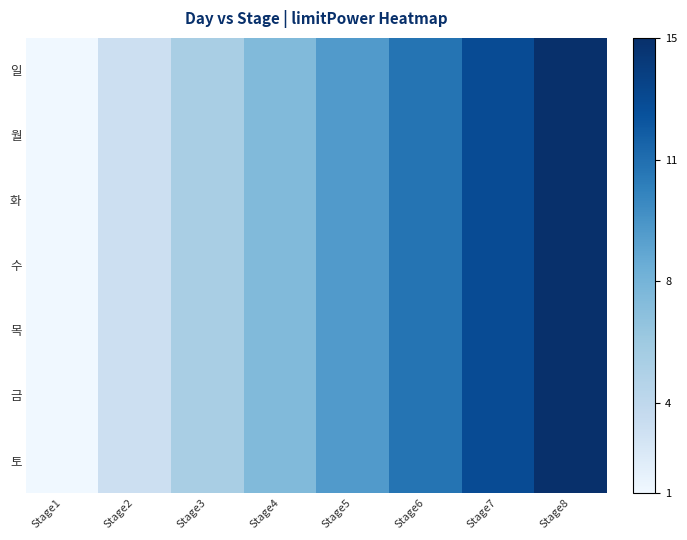

At which category does the chart reach its minimum across all series?

Stage1